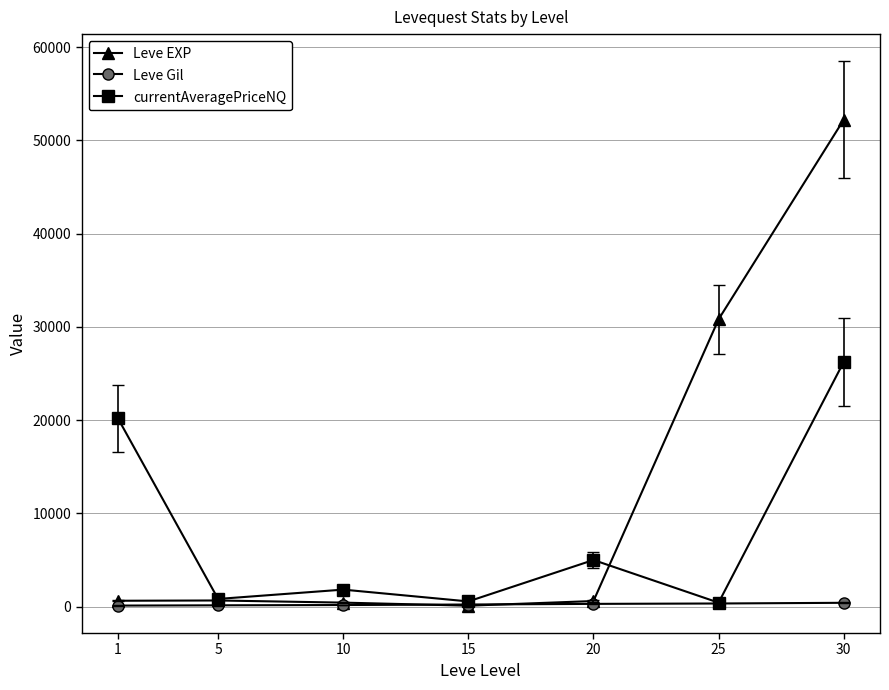

How many lines are shown in the chart?

3